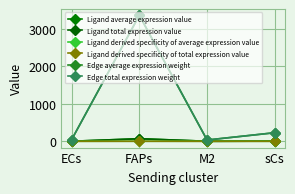

Count the number of data series in this chart.

6